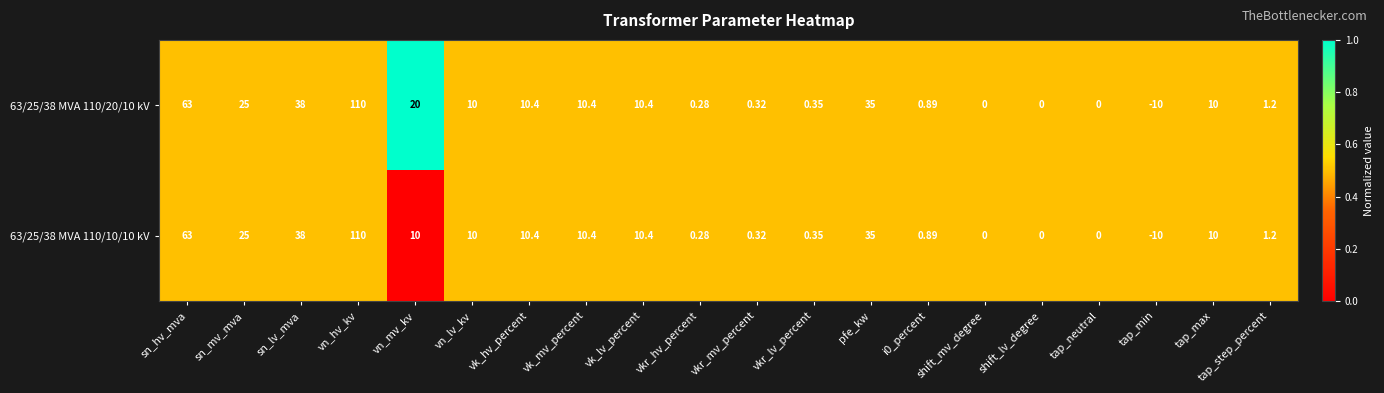

How many distinct data groups are displayed?

2